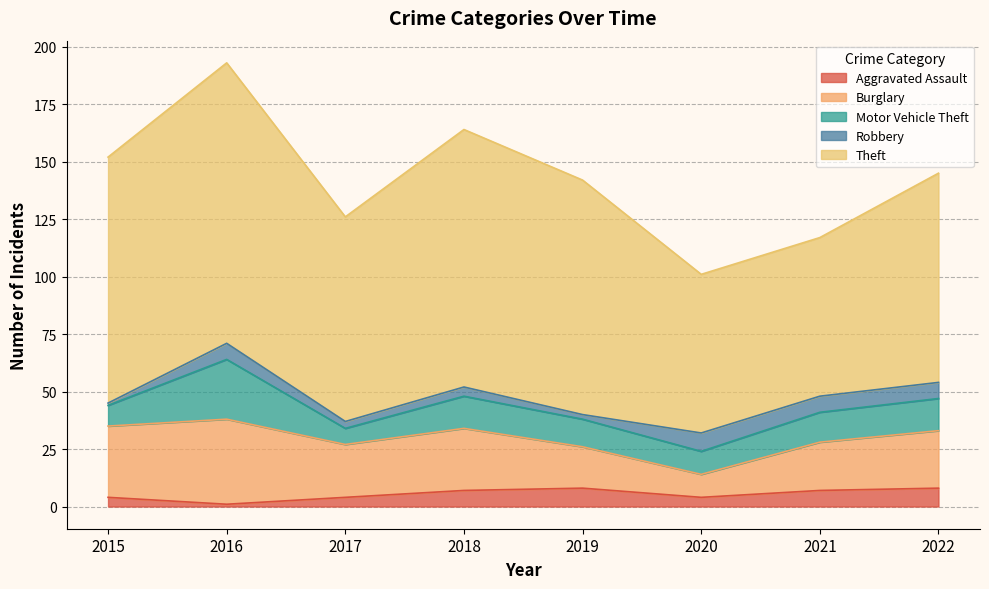

Is the value of Motor Vehicle Theft at 2020 greater than the value of Burglary at 2015?

No